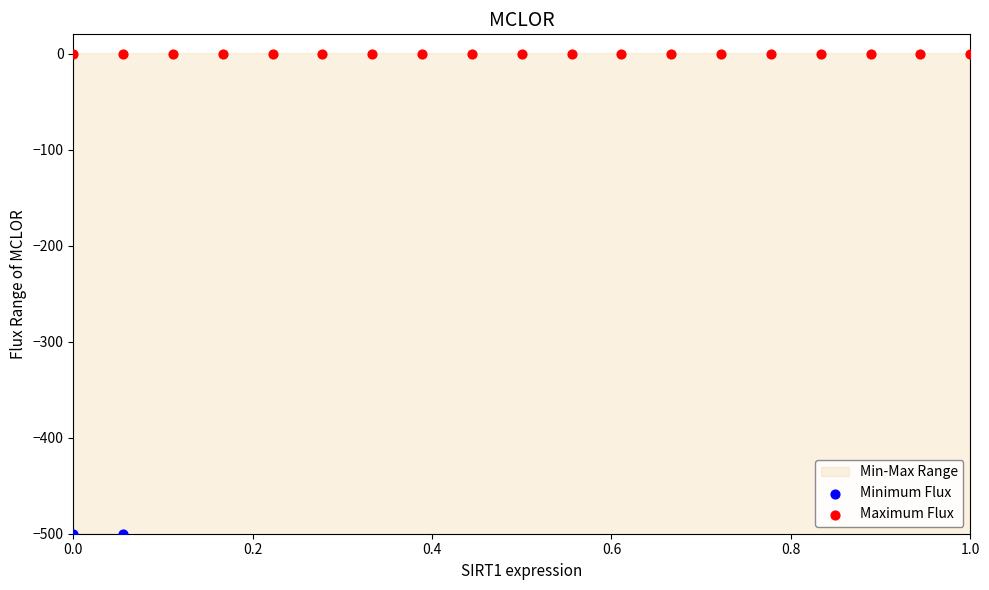

What is the total value across all series at 0.6?

-520